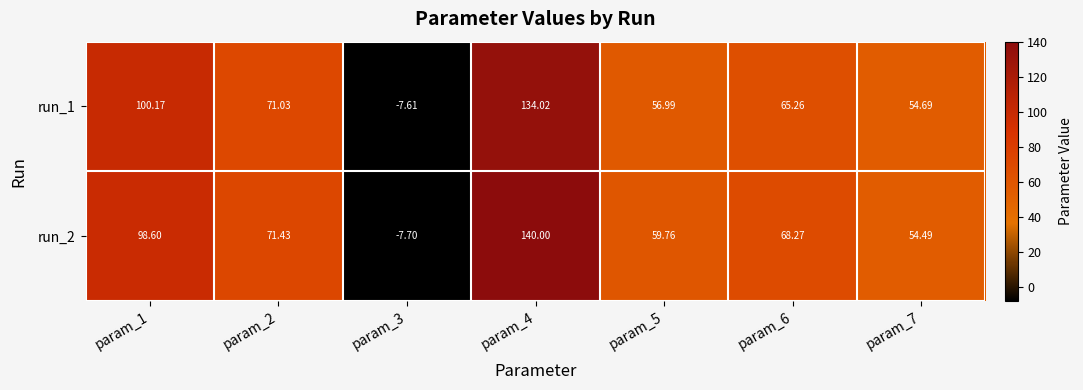

Rank the series by their maximum value, from lowest to highest.

run_1, run_2